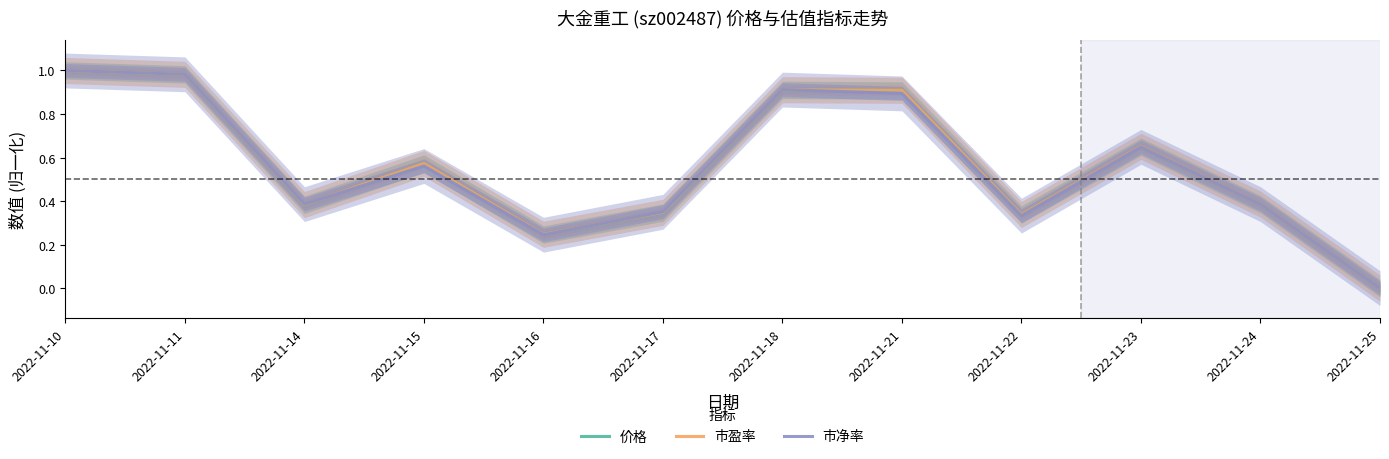

At how many categories does at least one series exceed 0?

11